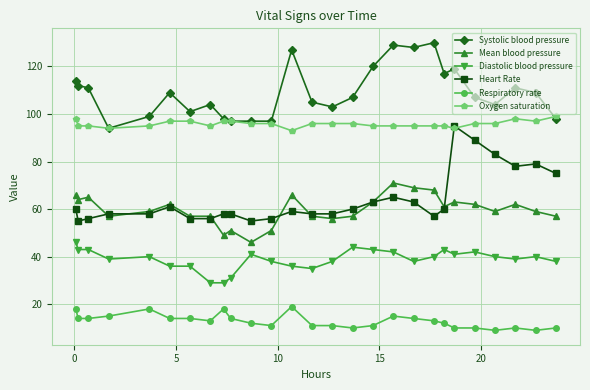

True or false: Oxygen saturation and Respiratory rate intersect in this chart.

False